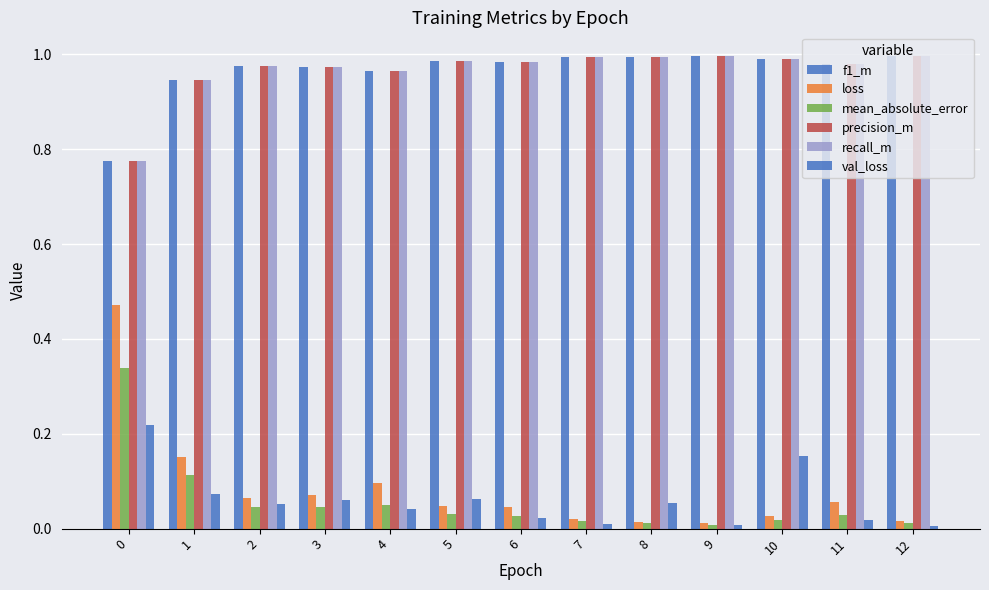

Which series has the widest spread of values?

loss